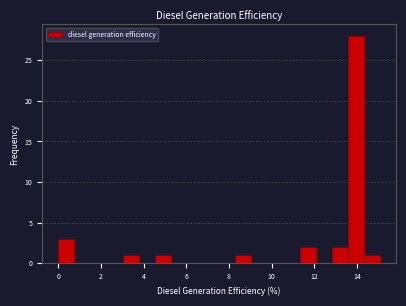

Around what value on the x-axis is the tallest bar? Give the approximate position of its centre, as read against the axis.

14.0